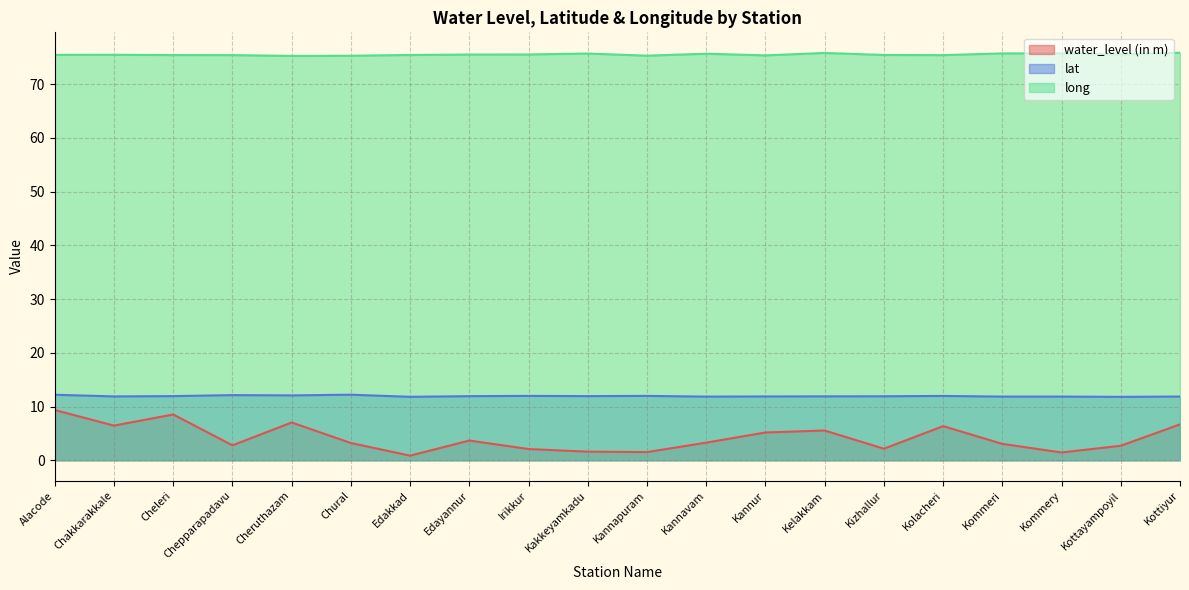

Reading left to right, list all the values displayed in this chart.

water_level (in m): 9.3	6.5	8.5	2.8	7.0	3.2	0.9	3.7	2.1	1.6	1.5	3.3	5.2	5.5	2.1	6.3	3.0	1.4	2.7	6.7
lat: 12.2	11.9	11.9	12.1	12.1	12.2	11.8	11.9	12.0	11.9	12.0	11.8	11.9	11.9	11.9	12.0	11.8	11.8	11.8	11.9
long: 75.5	75.5	75.4	75.4	75.3	75.3	75.4	75.5	75.5	75.7	75.3	75.7	75.4	75.8	75.4	75.4	75.7	75.7	75.5	75.9